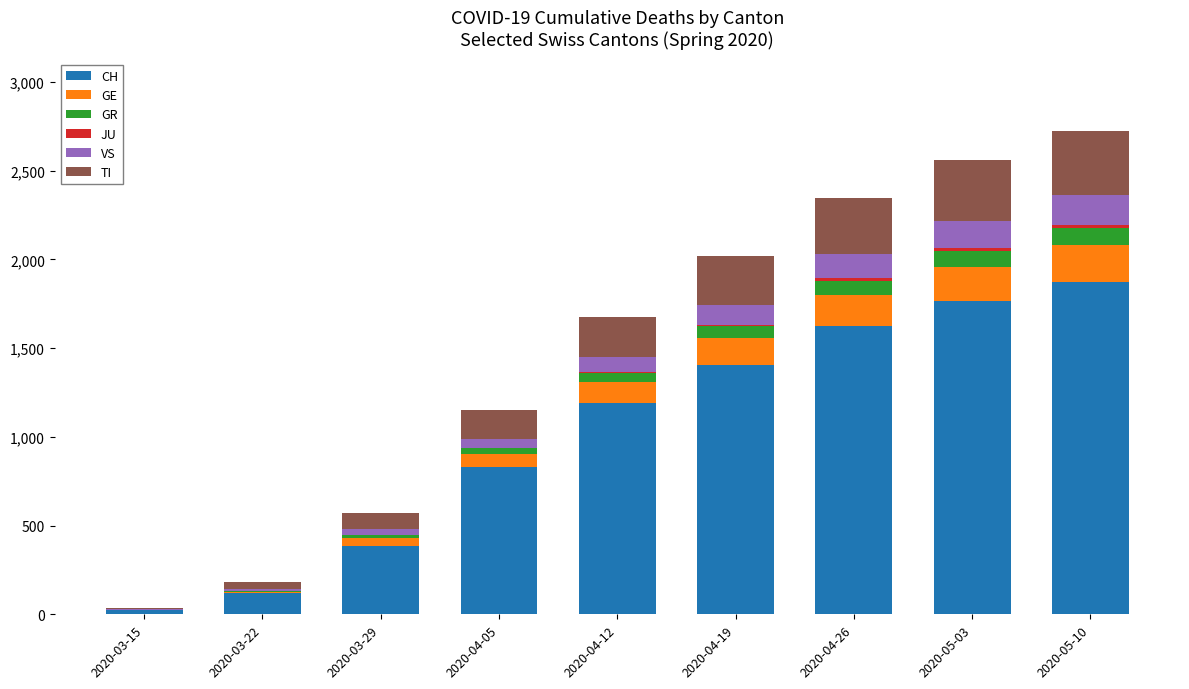

Are the bars horizontal?

No